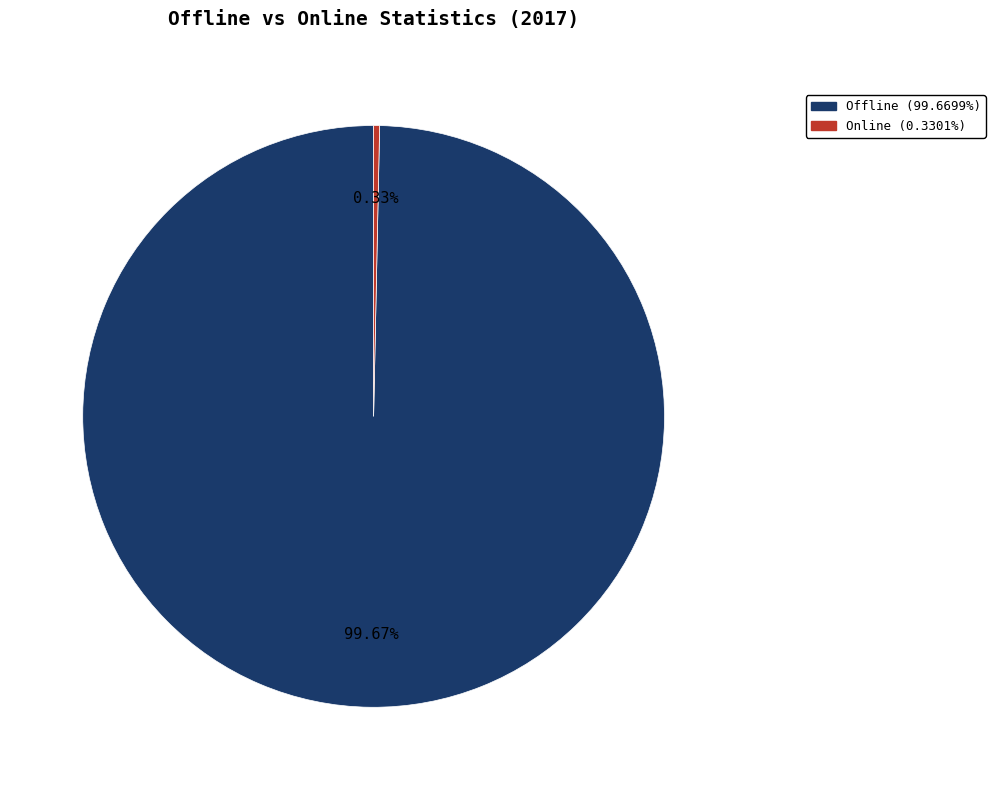

To the nearest percent, what is the difference between the largest and smallest slice percentages?

99%